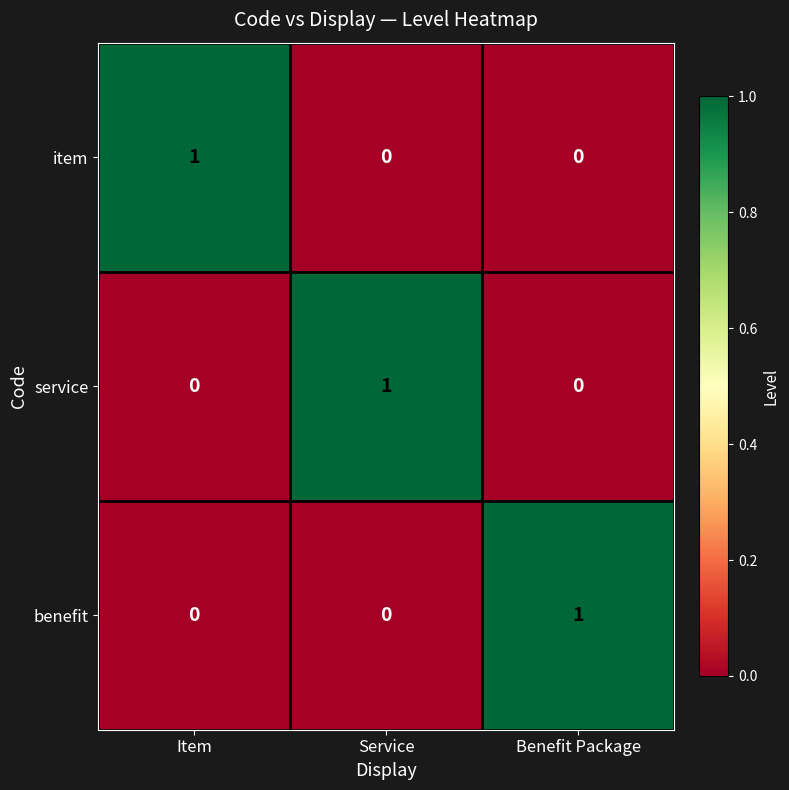

The value of item at Benefit Package is 0. True or false?

True